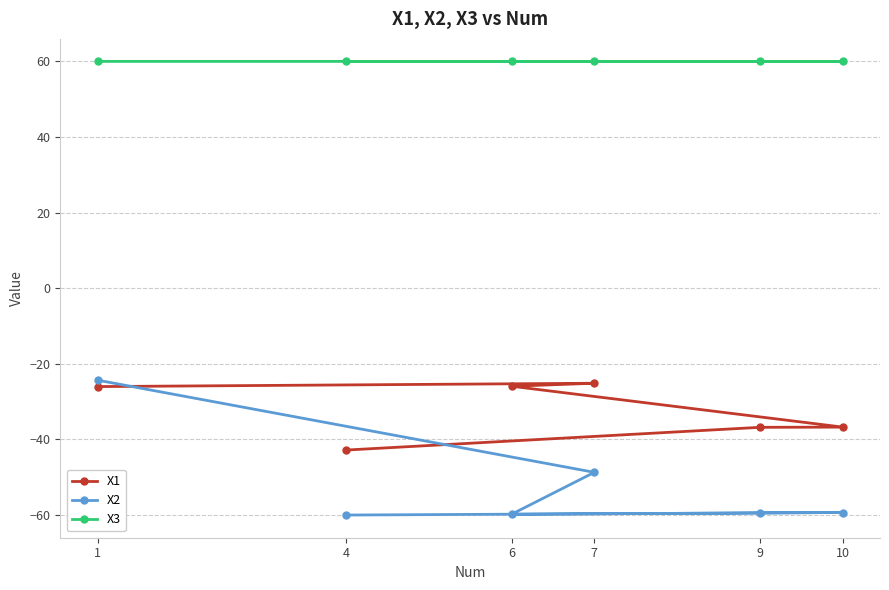

Which series has the largest total across all categories?

X3